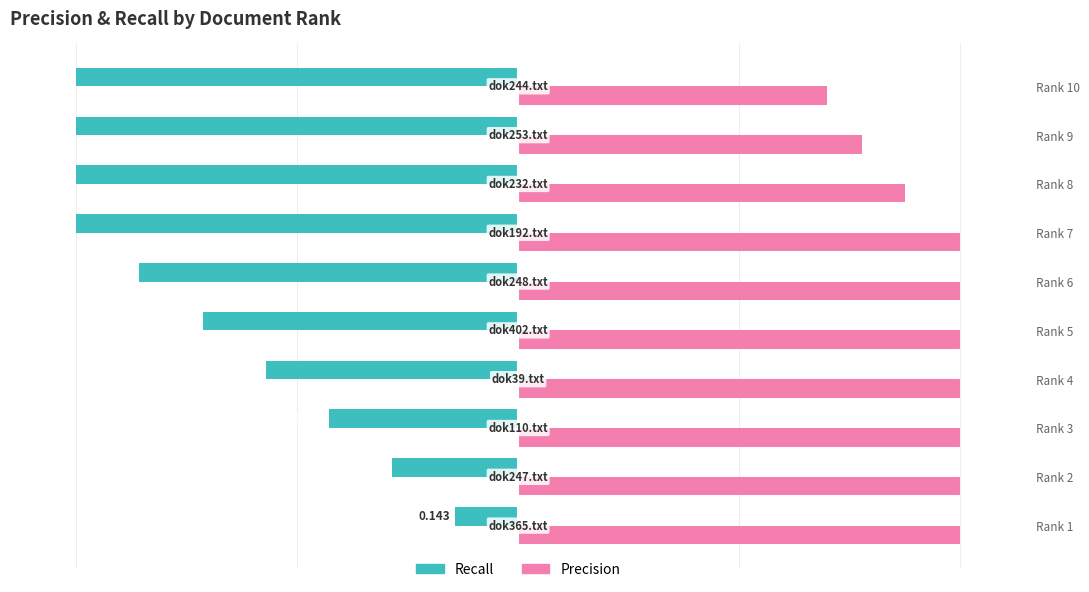

What is the average value of the Precision series?

0.9